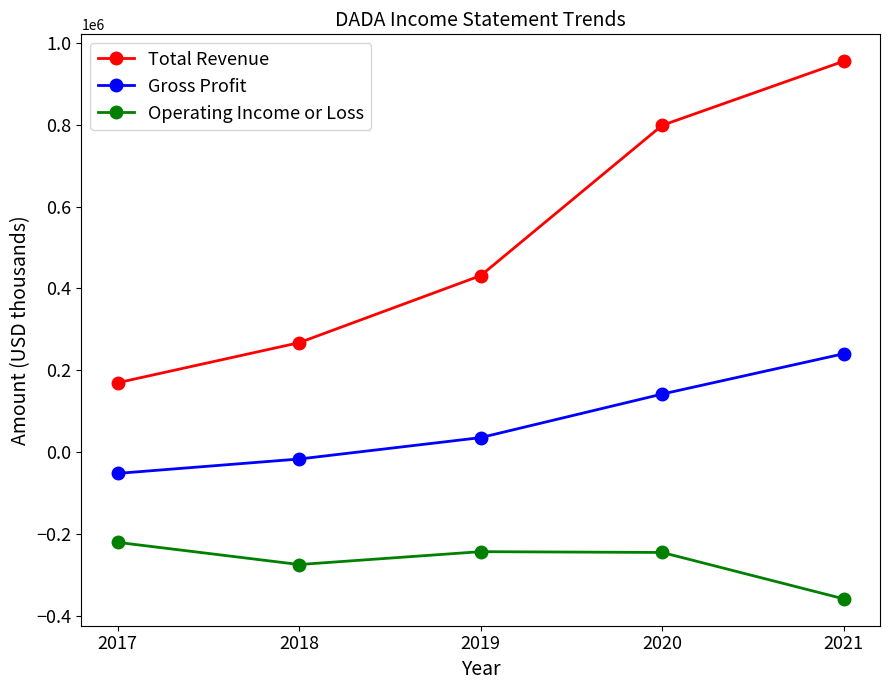

True or false: Gross Profit has more than 0 points higher than both neighbors.

False